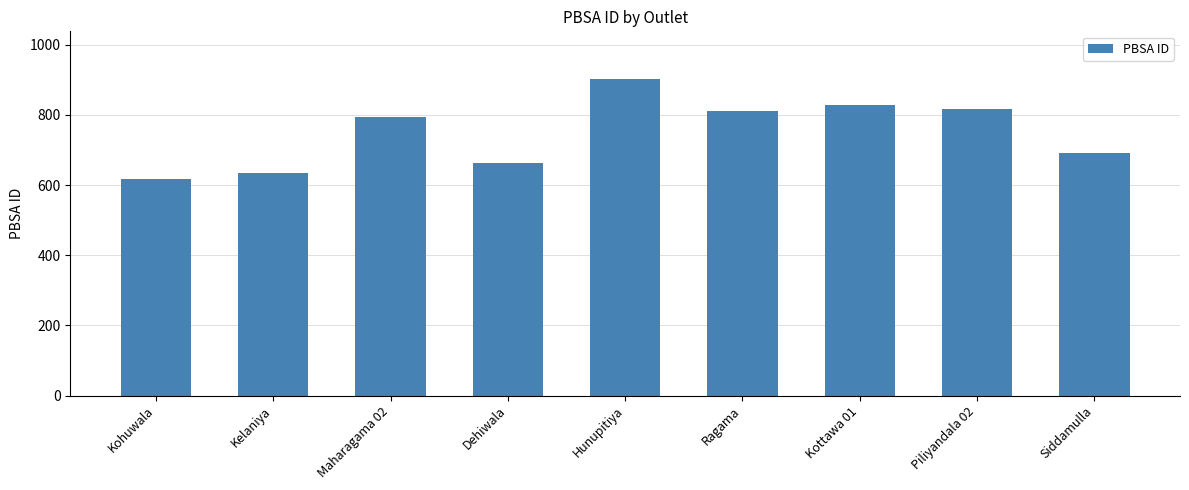

How many data points does each series have?

9